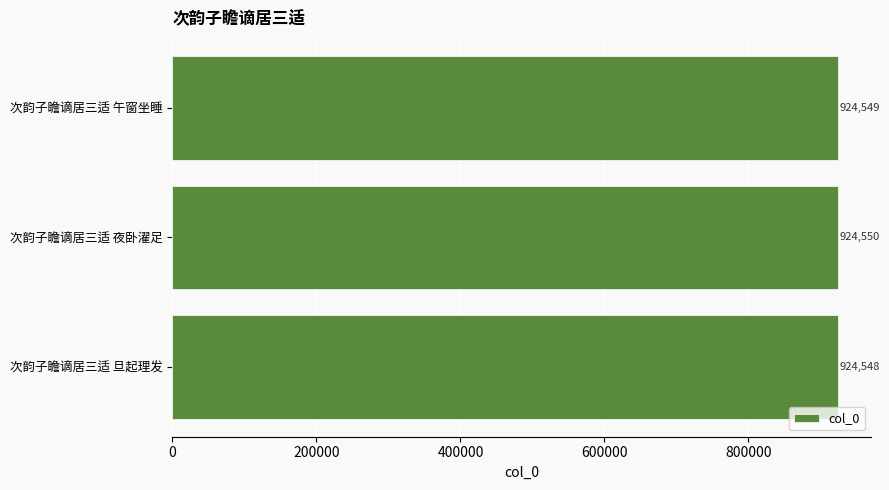

Rank the categories by value from lowest to highest.

次韵子瞻谪居三适 旦起理发, 次韵子瞻谪居三适 午窗坐睡, 次韵子瞻谪居三适 夜卧濯足